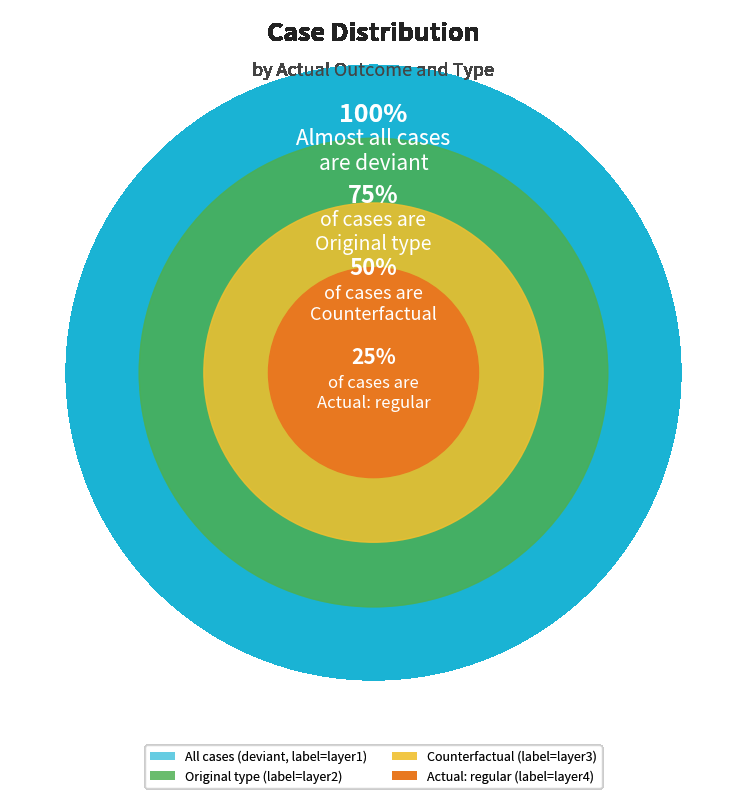

Which category has the smallest portion of the pie?

Actual: regular